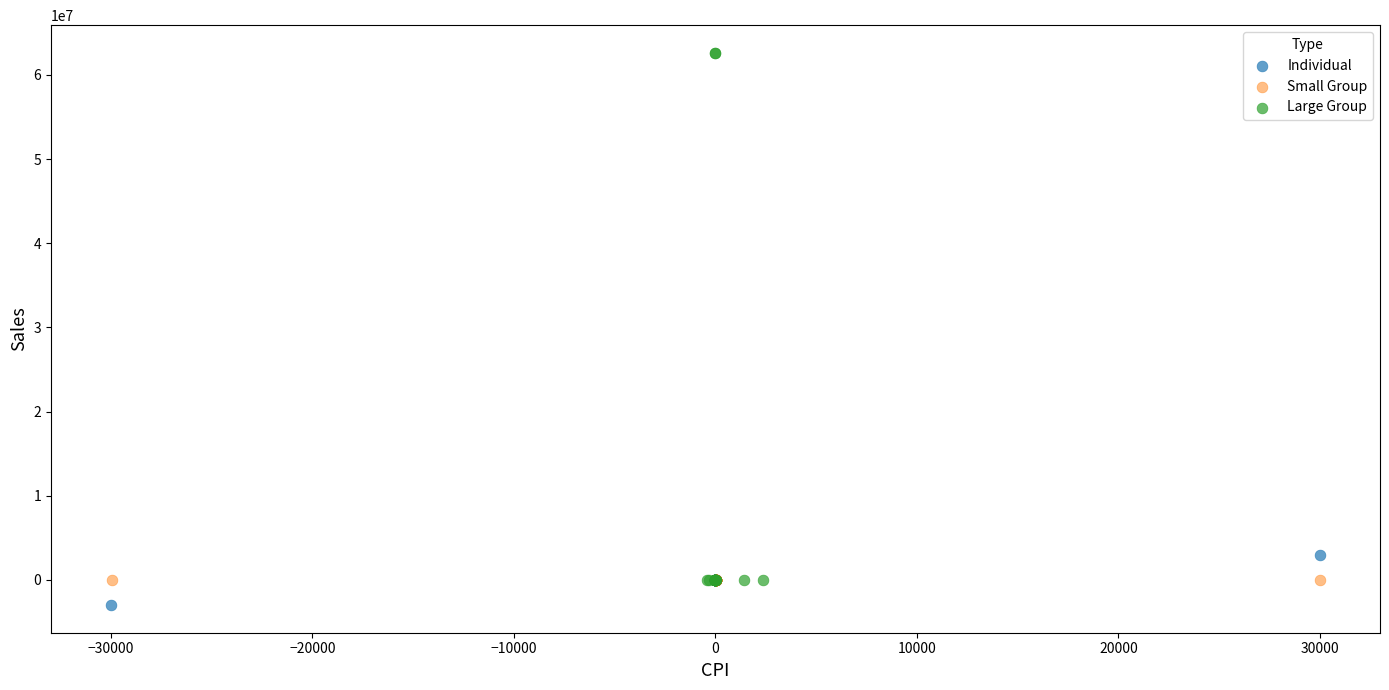

What are all the series names shown in the legend?

Individual, Small Group, Large Group